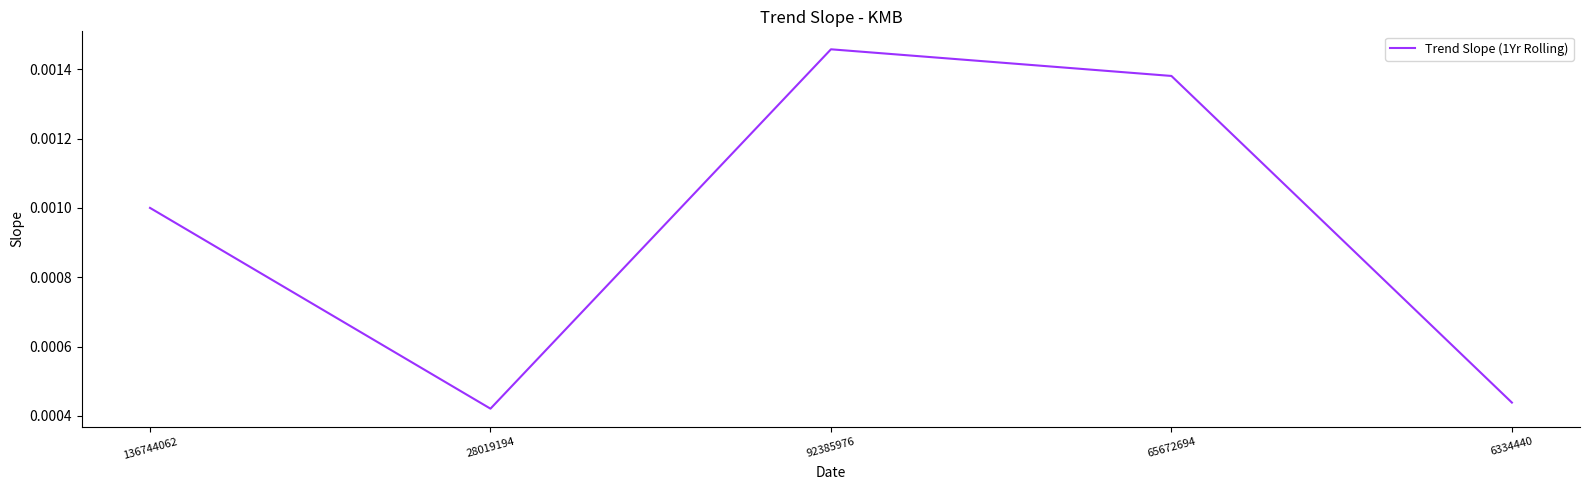

Which has a higher value, 136744062 or 92385976?

92385976